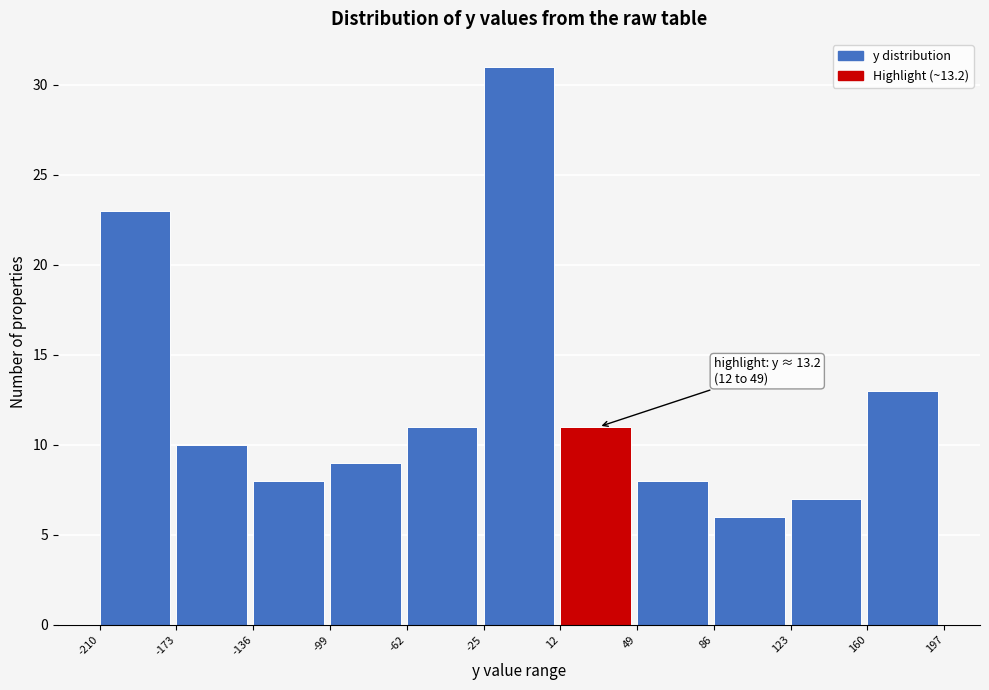

Which range on the x-axis has the tallest bar?

-25 to 12